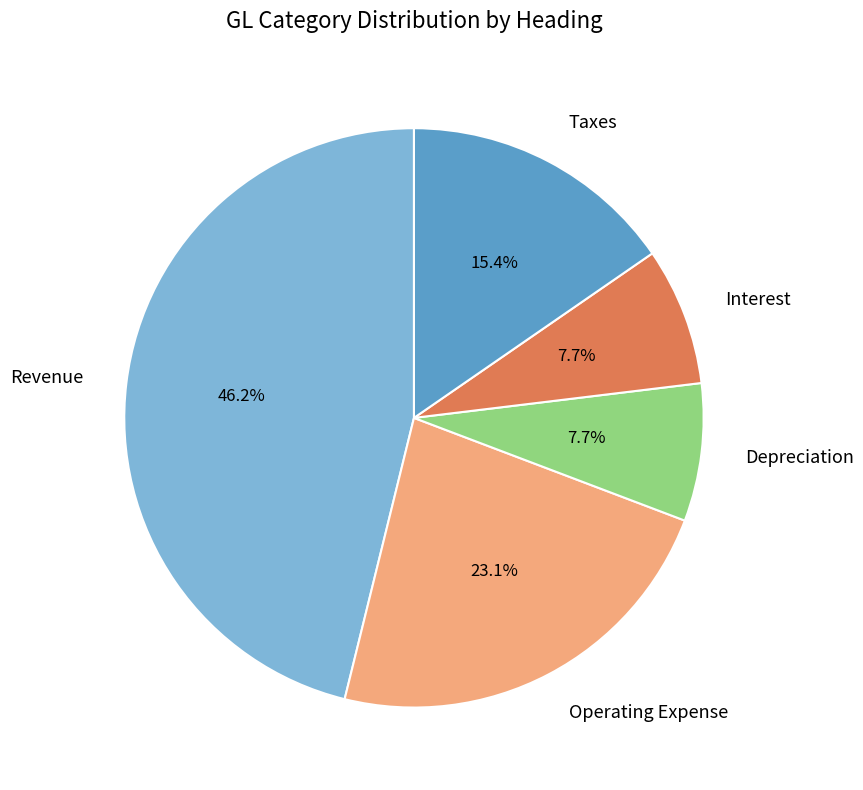

To the nearest percent, what is the combined percentage of Revenue and Operating Expense?

69%